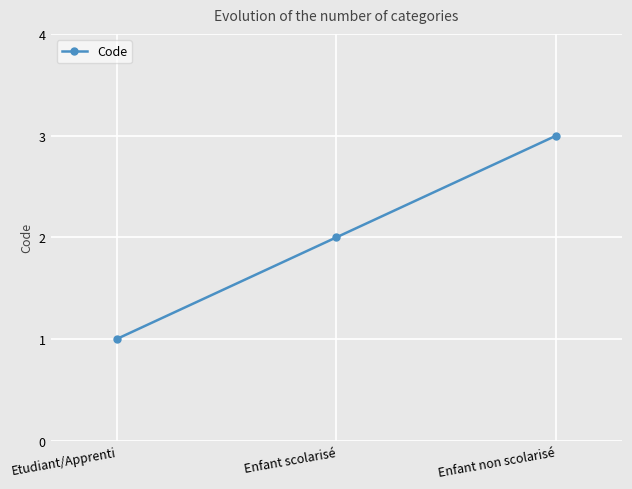

List the labels in order of value, smallest first.

Etudiant/Apprenti, Enfant scolarisé, Enfant non scolarisé